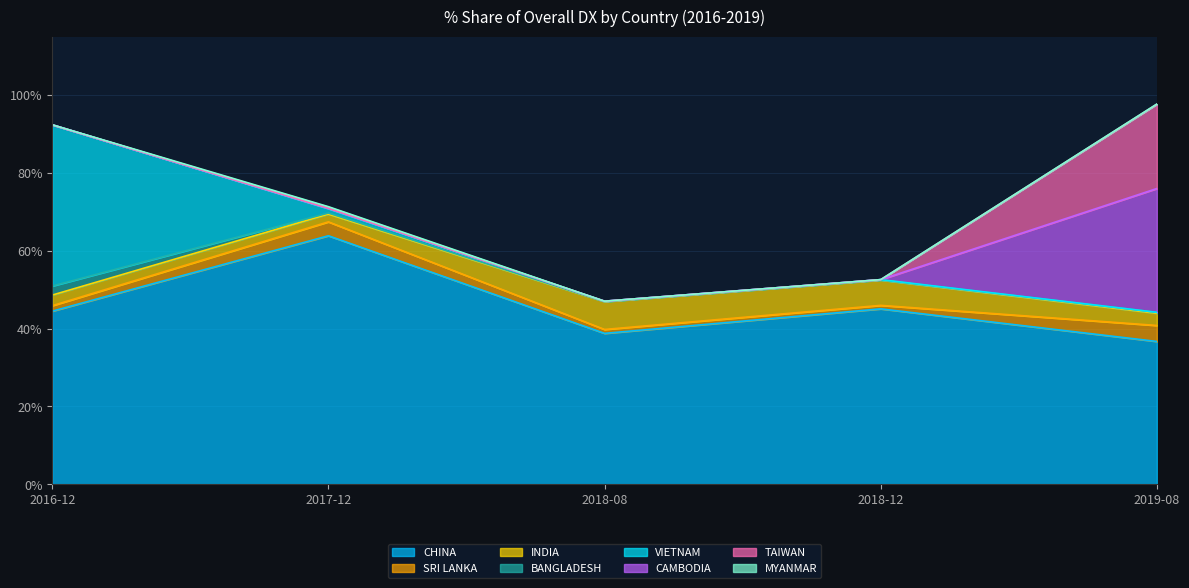

What is the total value across all series at VIETNAM?

42.7